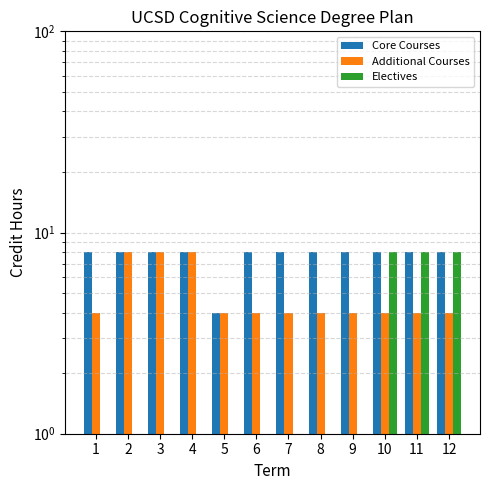

How many Core Courses values are between 8 and 9?

11